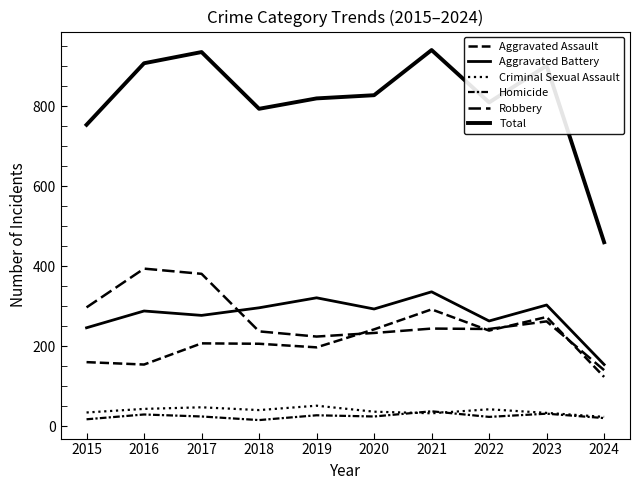

Does the chart have visible grid lines?

No